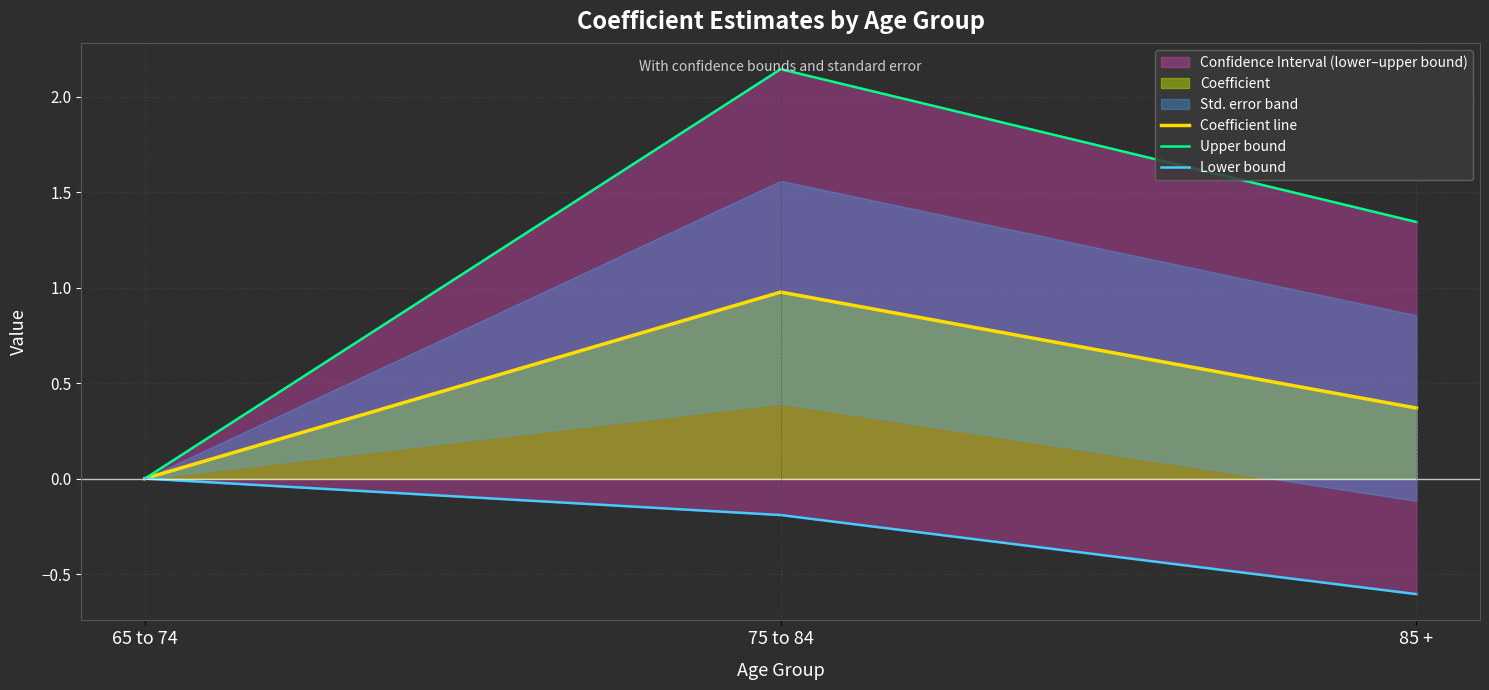

Reading left to right, transcribe all the data shown in this chart.

Coefficient line: 0.0	1.0	0.4
Upper bound: 0.0	2.1	1.3
Lower bound: 0.0	-0.2	-0.6